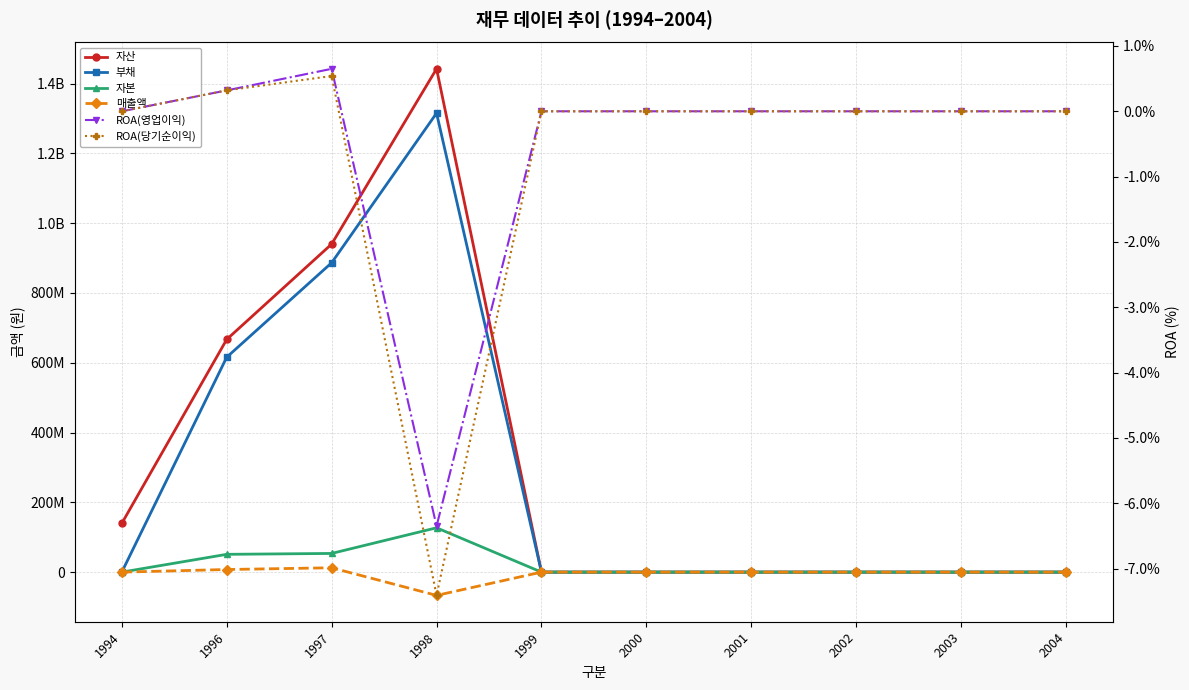

How many values in 자본 are above zero?

3